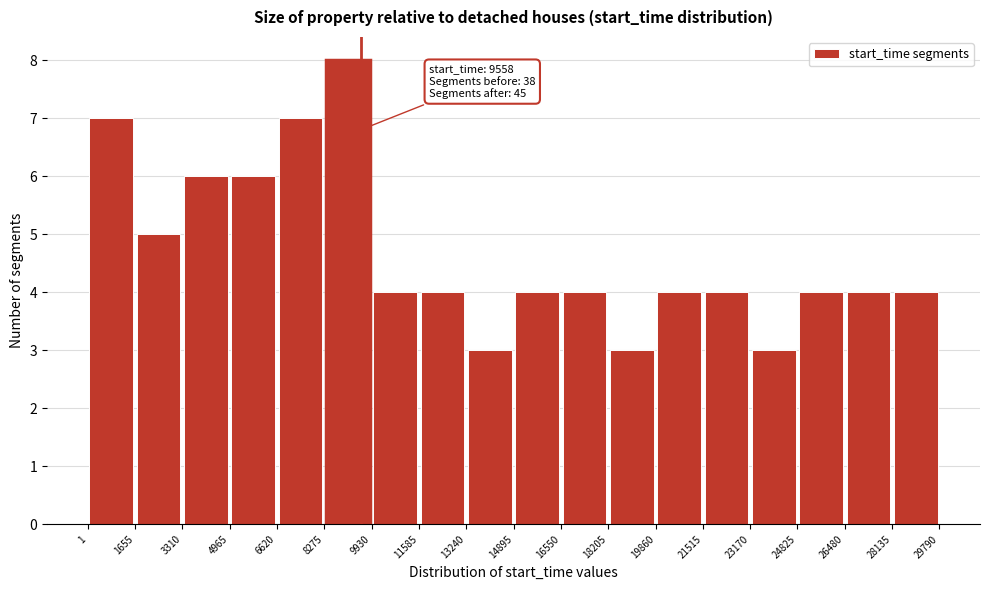

Over which range of the x-axis is the bar tallest?

8275 to 9930